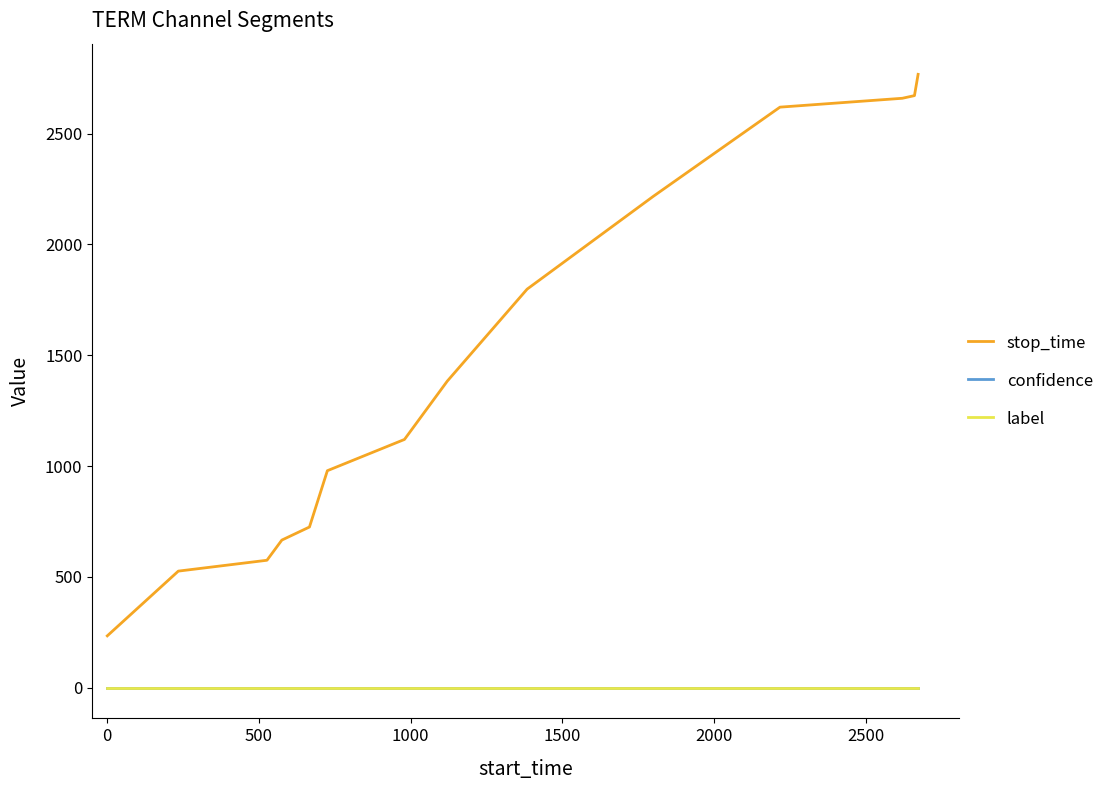

What are all the series names shown in the legend?

stop_time, confidence, label